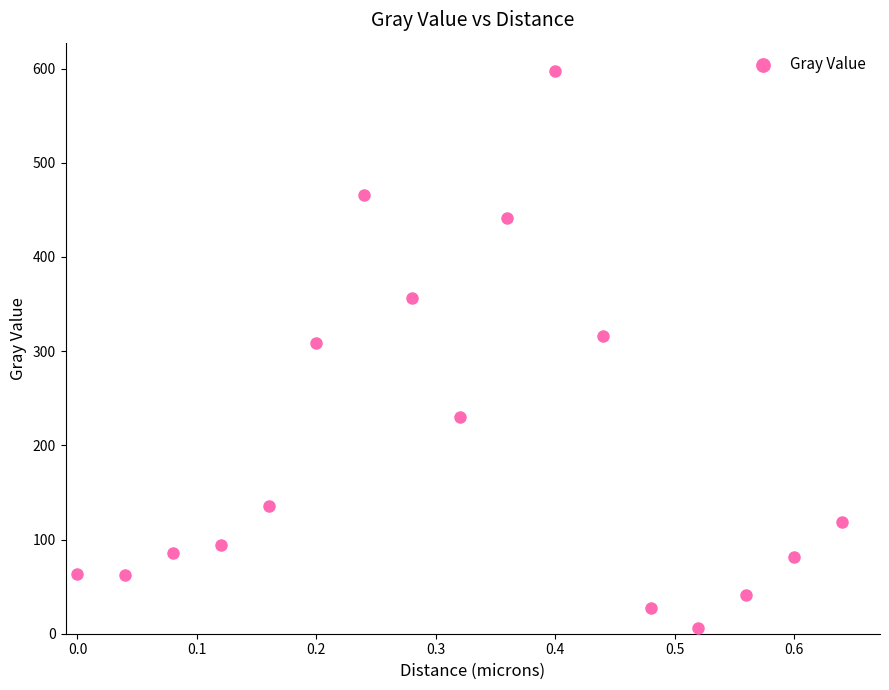

What Y value in the scatter plot is closest to 302?

308.7